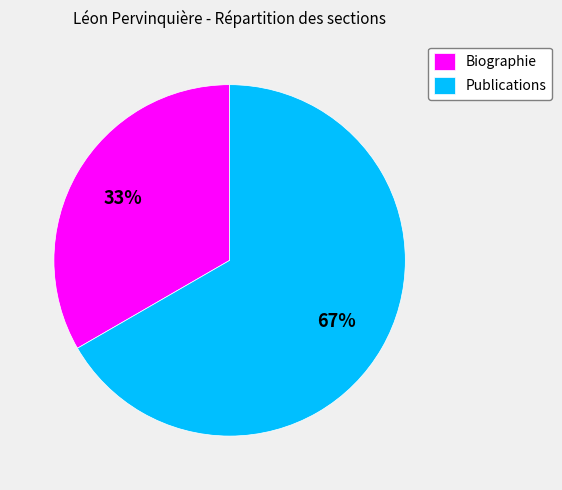

To the nearest percent, what portion does Biographie represent?

33%